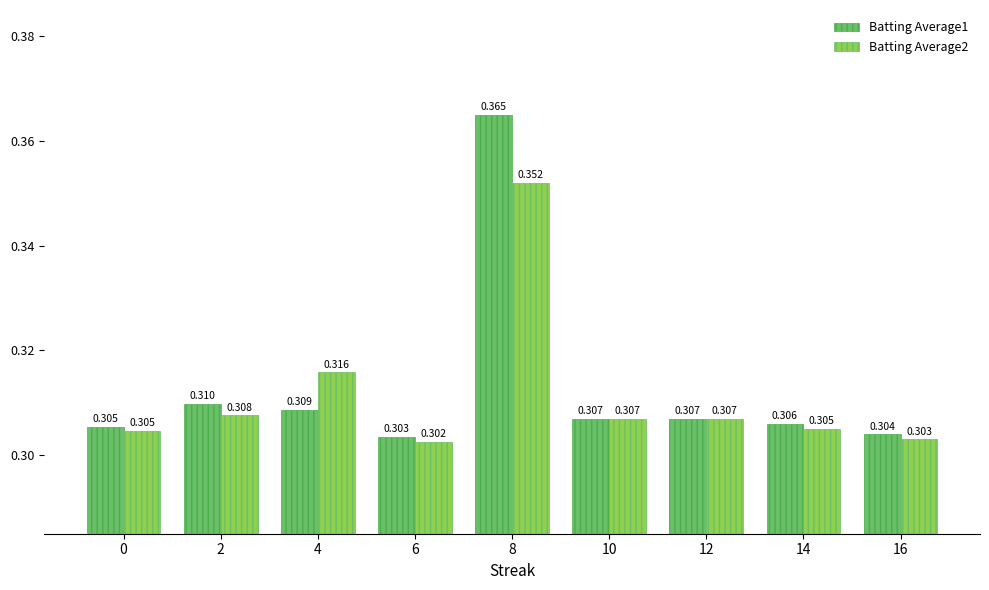

What is the value of the Batting Average2 bar at the 2nd from the left?

0.3